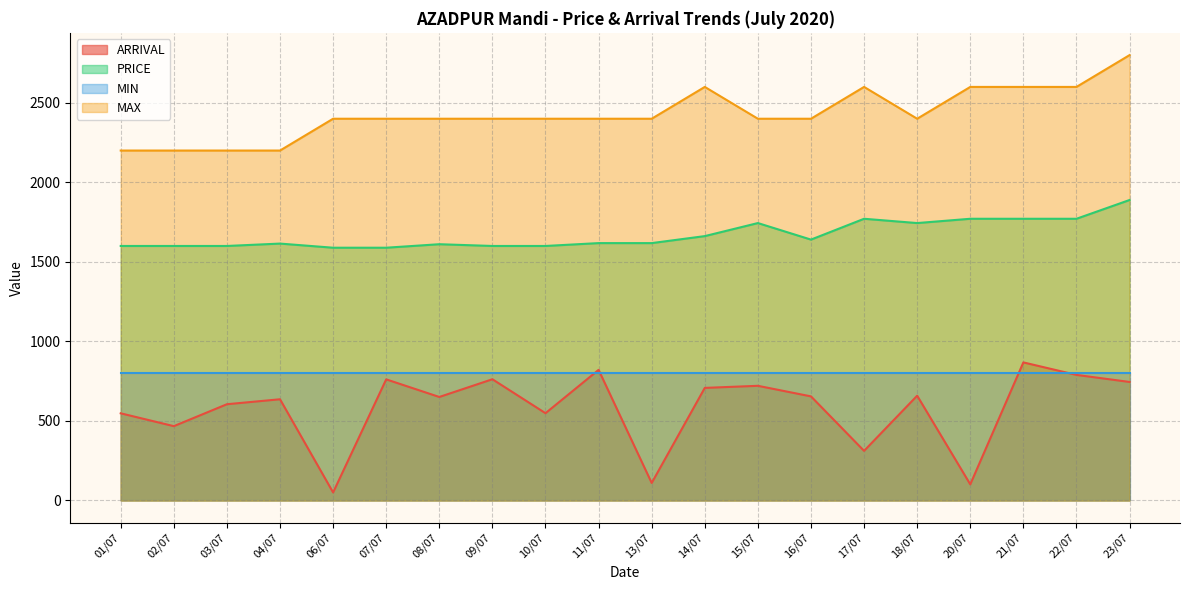

What is the difference between the PRICE values at 01/07 and 04/07?

15.0